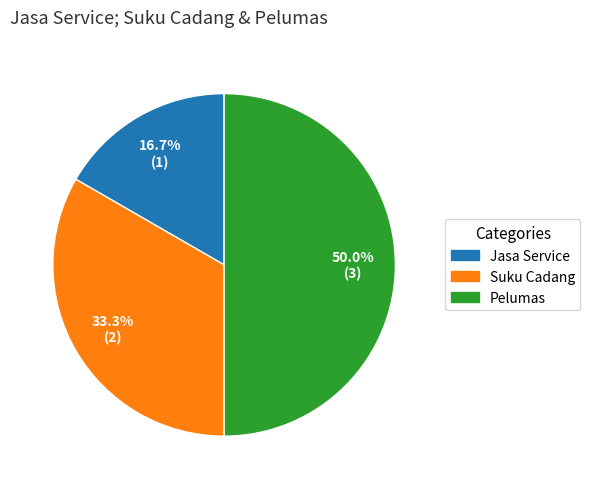

What is the total percentage of Pelumas and Jasa Service?

66.7%